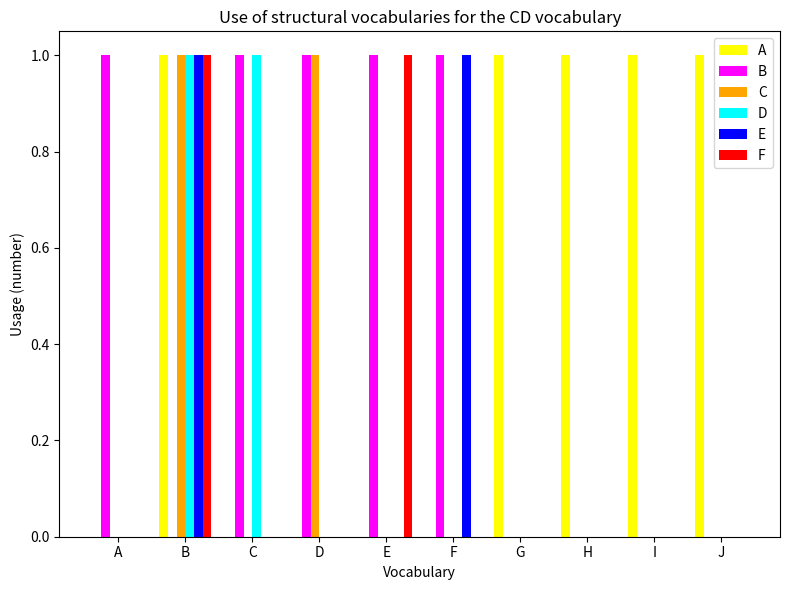

Is the value of F at E greater than the value of A at D?

Yes